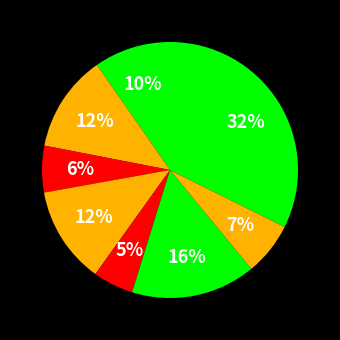

How many segments does this pie chart have?

9